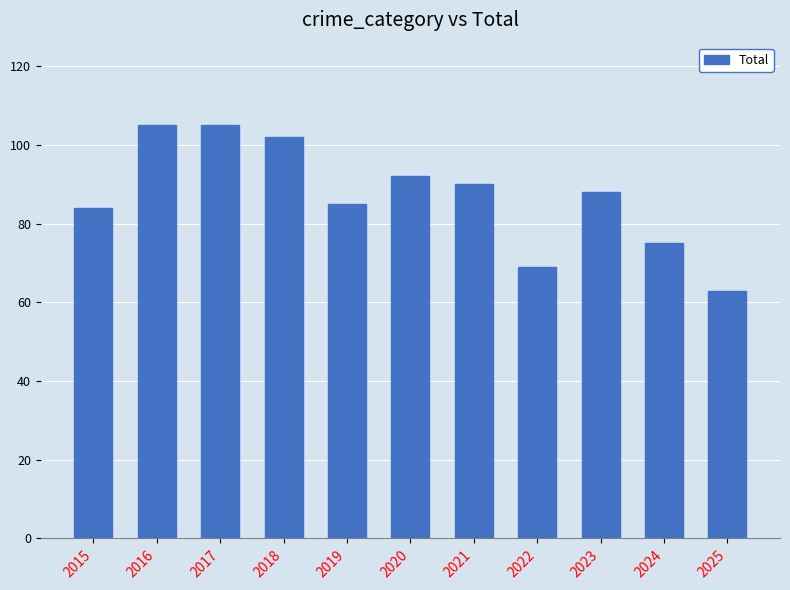

Reading left to right, transcribe all the data shown in this chart.

2015=84	2016=105	2017=105	2018=102	2019=85	2020=92	2021=90	2022=69	2023=88	2024=75	2025=63